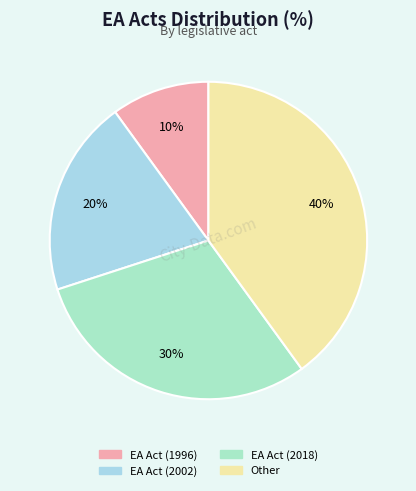

Is there a majority slice in this chart?

No